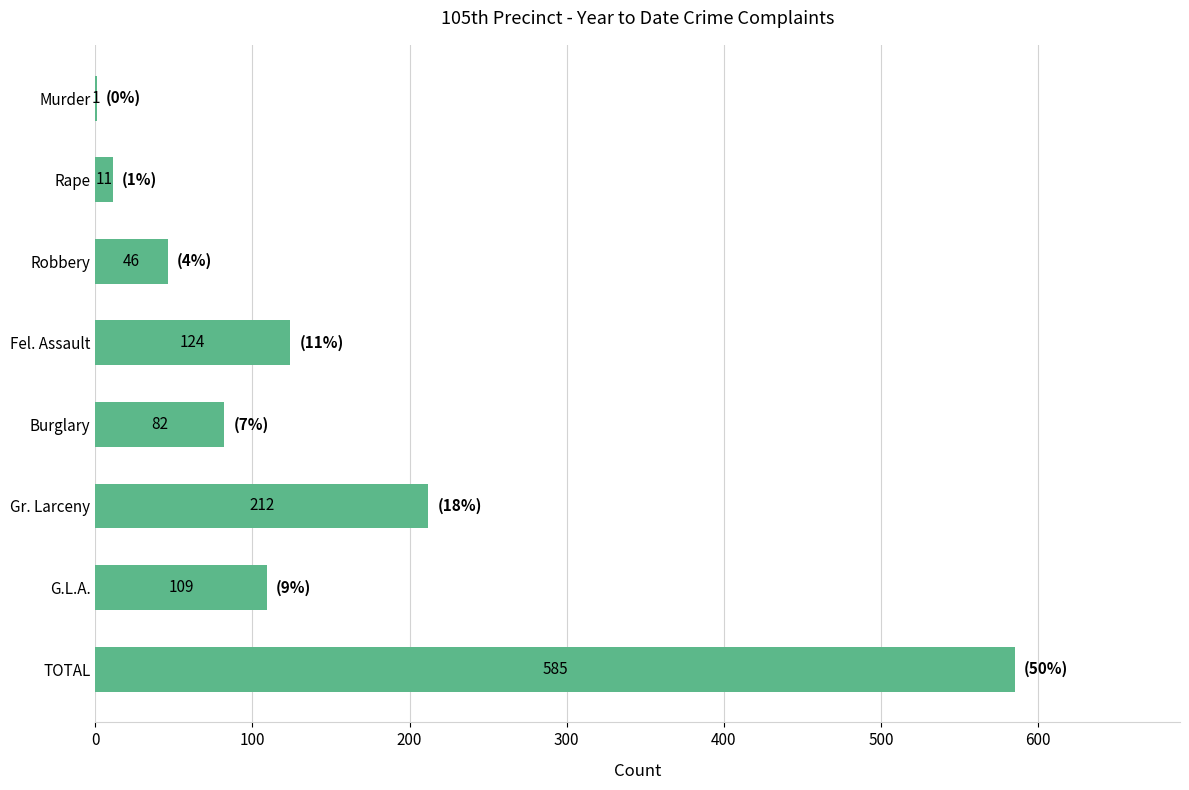

At which label is the value closest to 293?

Gr. Larceny